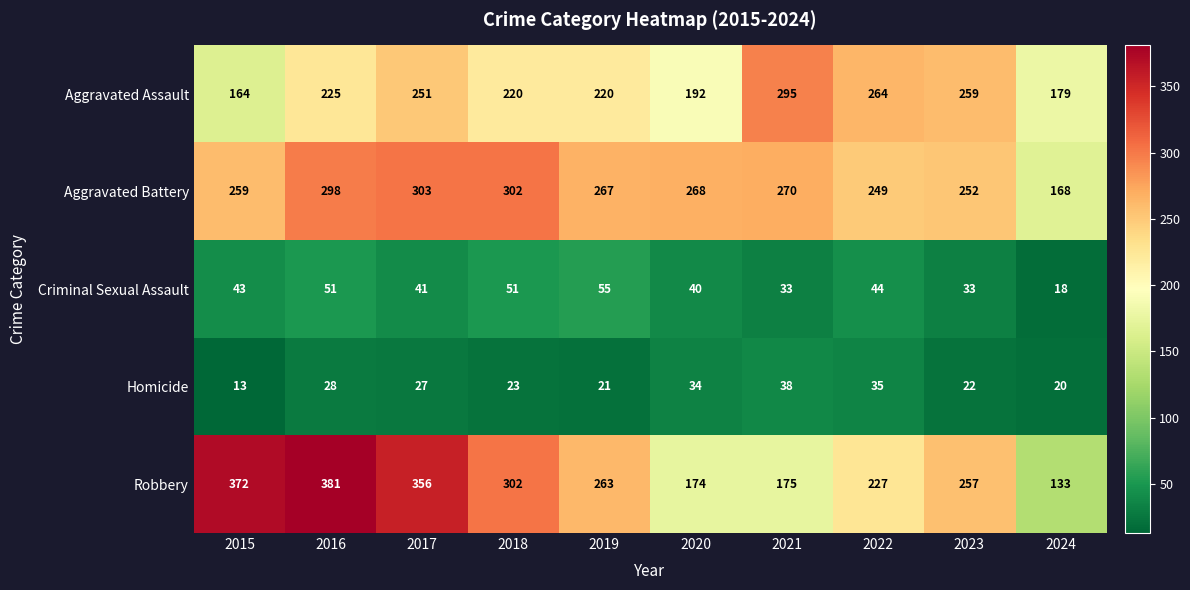

What is the sum of all Criminal Sexual Assault values?

409